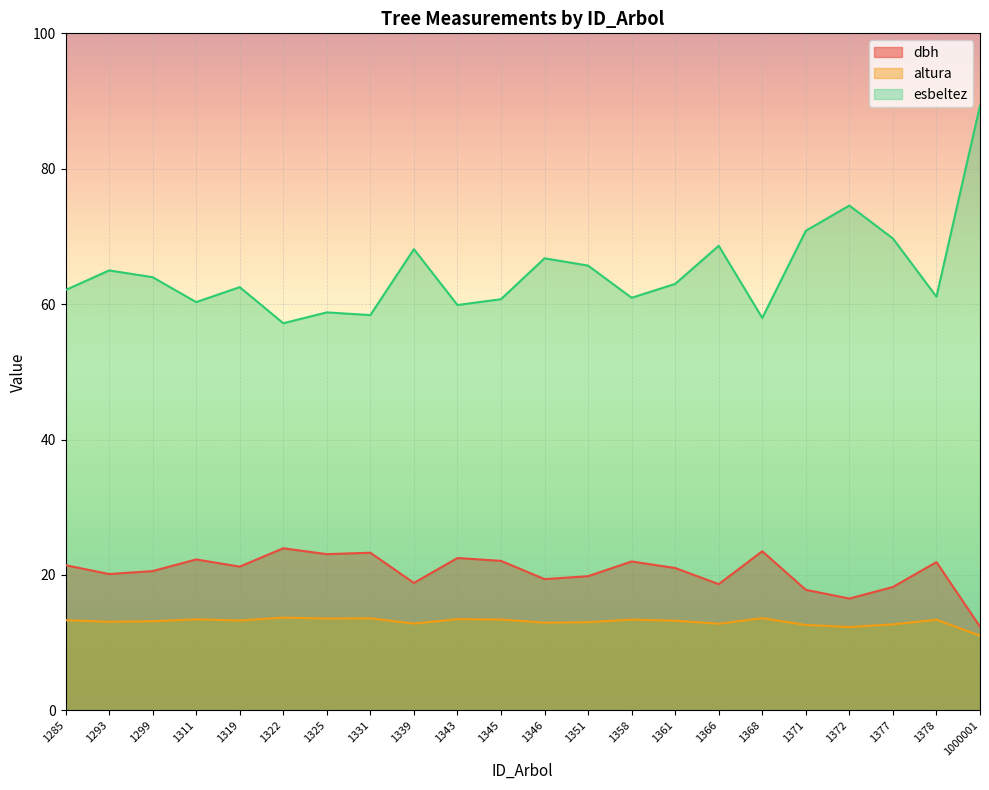

Read the esbeltez value at 1377.

69.7